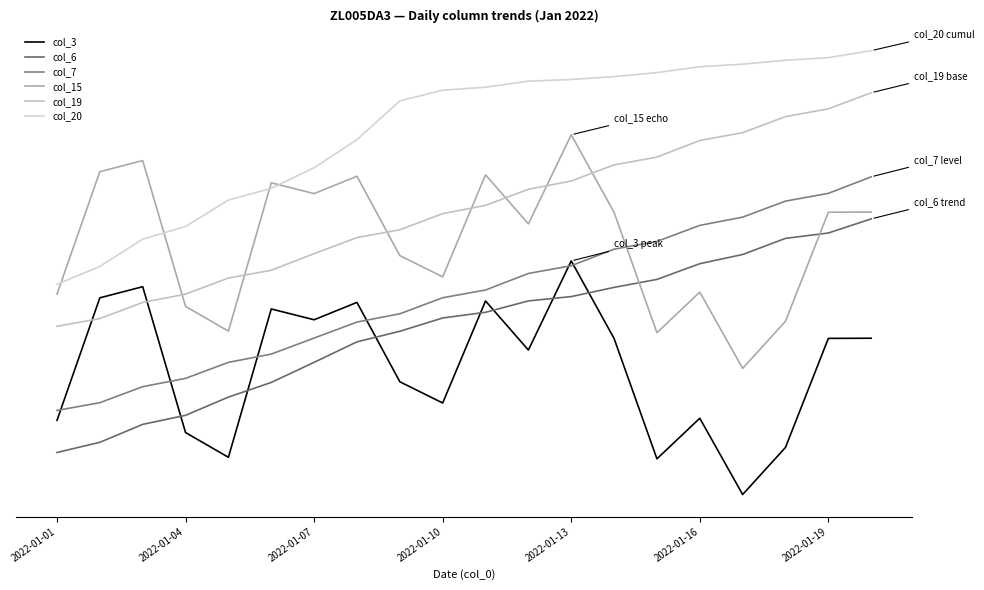

What is the maximum value for col_6?

1.2